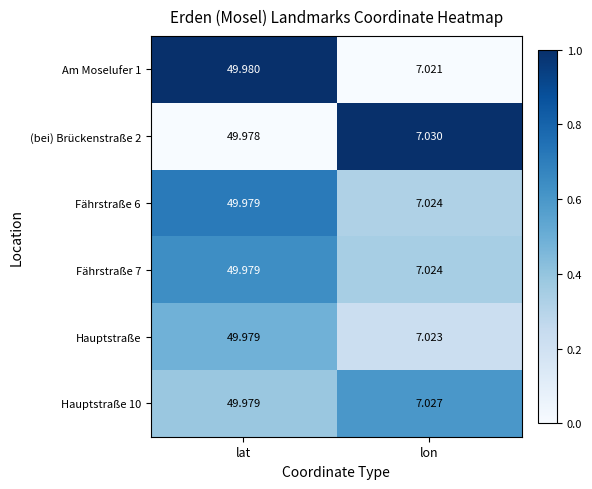

Which label corresponds to the smallest value in the chart?

lon